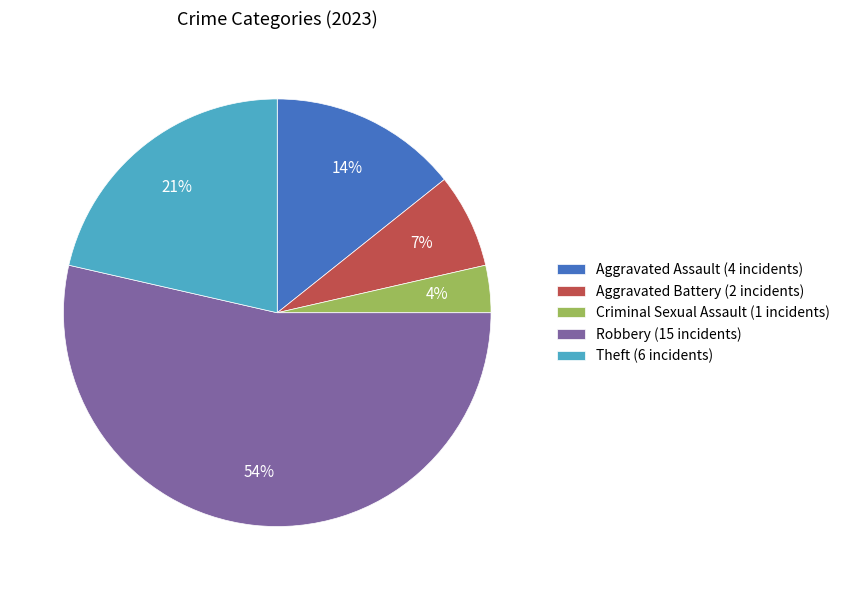

To the nearest percent, what portion does Aggravated Battery represent?

7%